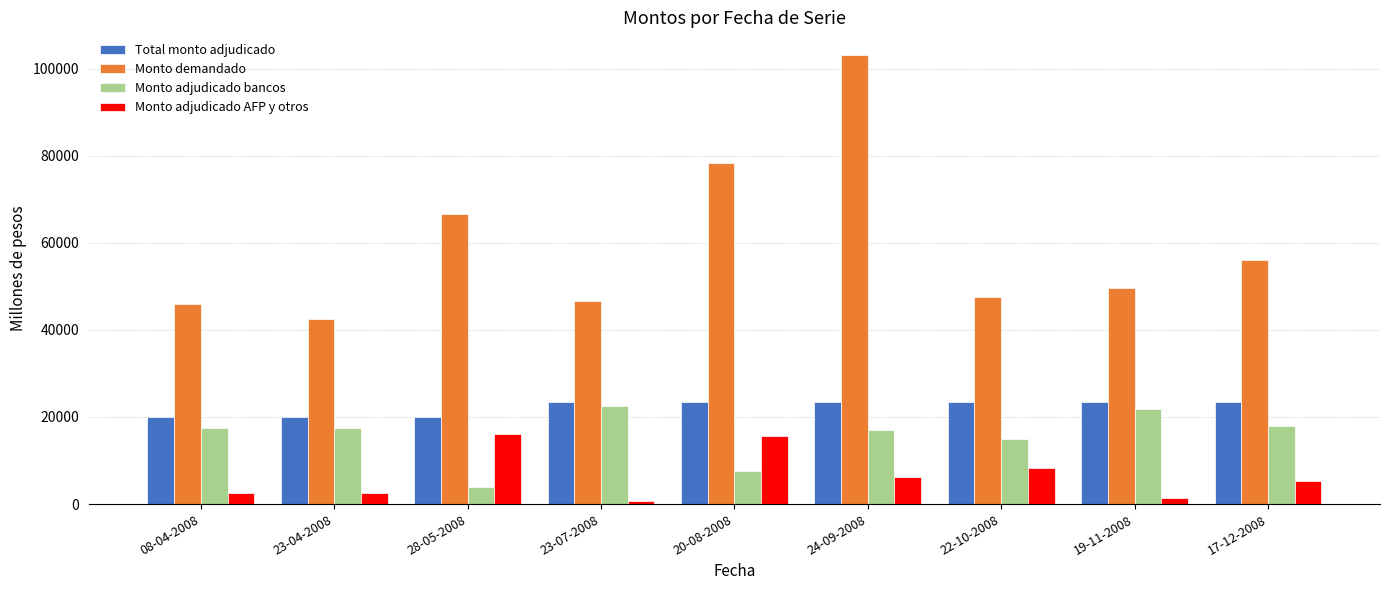

Between 08-04-2008 and 20-08-2008, which series saw the biggest shift?

Monto demandado